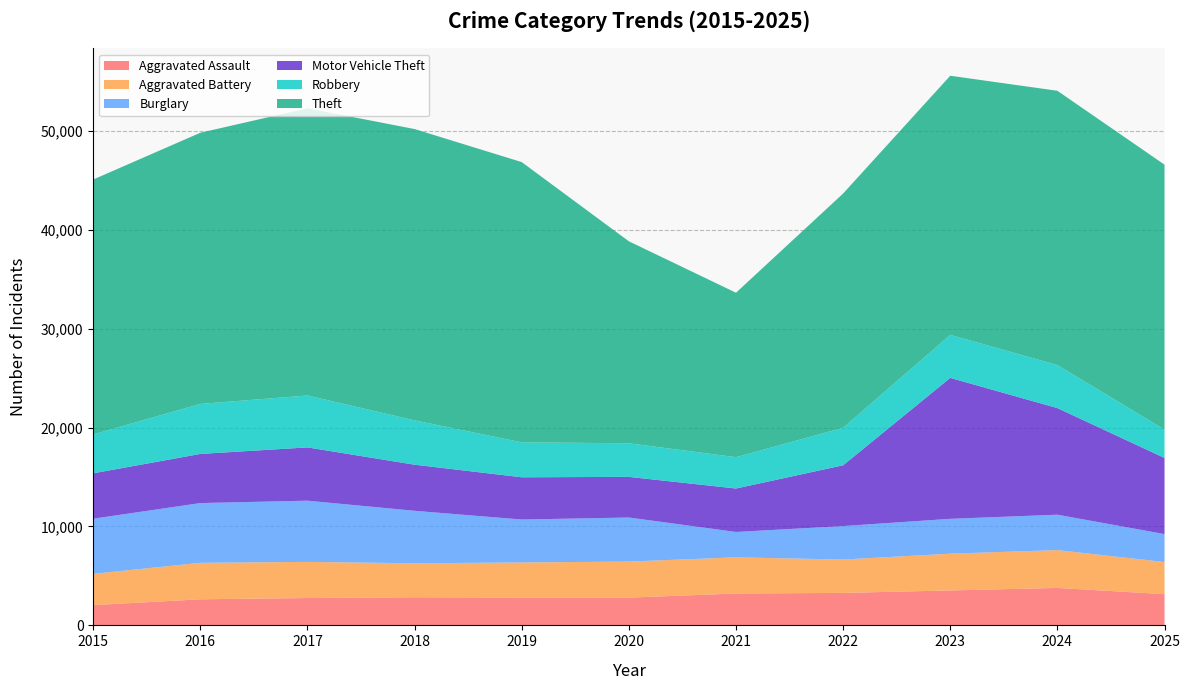

Reading left to right, transcribe all the data shown in this chart.

Aggravated Assault: 2015=2051	2016=2639	2017=2767	2018=2844	2019=2816	2020=2808	2021=3225	2022=3286	2023=3533	2024=3789	2025=3160
Aggravated Battery: 2015=3162	2016=3688	2017=3654	2018=3436	2019=3547	2020=3645	2021=3654	2022=3372	2023=3718	2024=3822	2025=3245
Burglary: 2015=5572	2016=6039	2017=6186	2018=5303	2019=4339	2020=4452	2021=2566	2022=3382	2023=3521	2024=3578	2025=2824
Motor Vehicle Theft: 2015=4590	2016=4968	2017=5387	2018=4661	2019=4271	2020=4109	2021=4392	2022=6145	2023=14250	2024=10781	2025=7699
Robbery: 2015=3936	2016=5056	2017=5248	2018=4484	2019=3533	2020=3398	2021=3168	2022=3796	2023=4346	2024=4348	2025=2869
Theft: 2015=25765	2016=27415	2017=29037	2018=29448	2019=28330	2020=20417	2021=16625	2022=23677	2023=26198	2024=27728	2025=26780